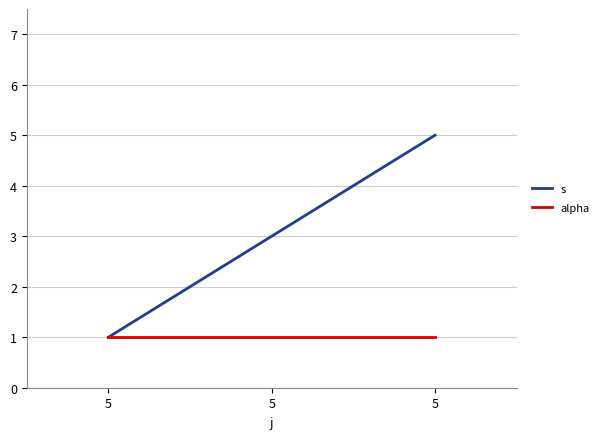

The value of s at 5 is 1. True or false?

True